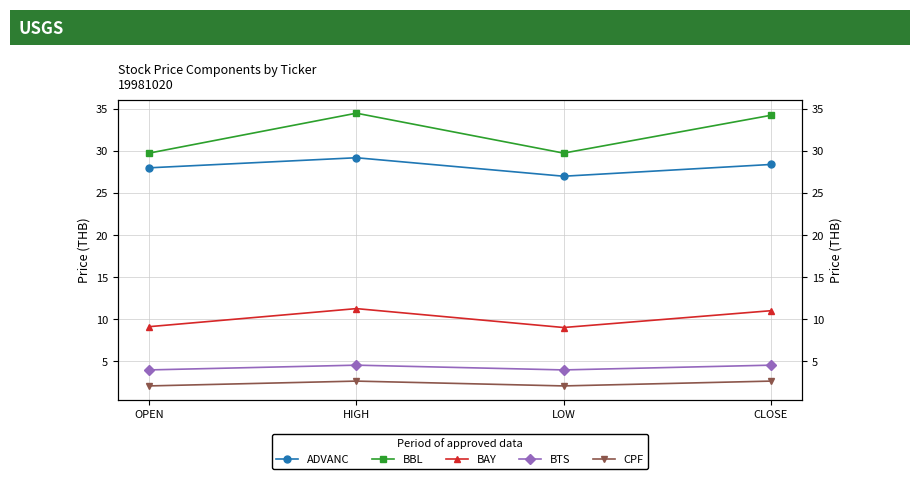

Read the BBL value at CLOSE.

34.2